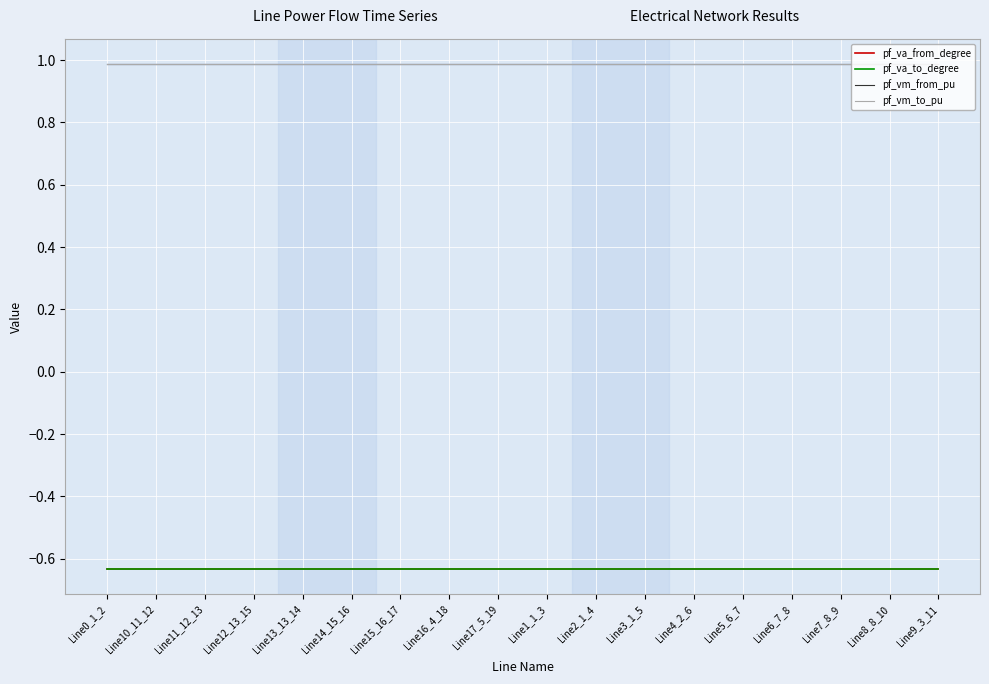

Count the number of data series in this chart.

4